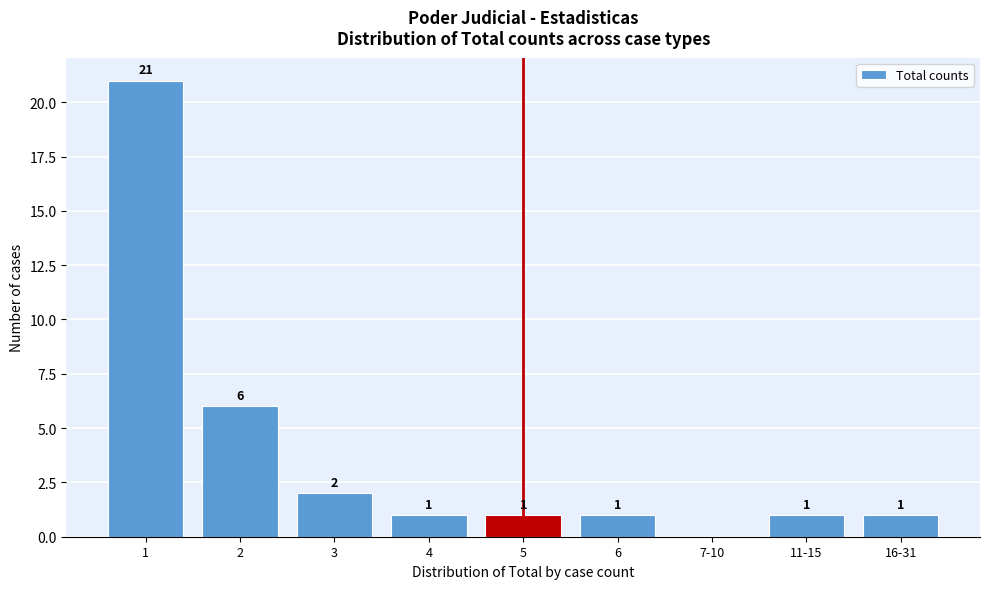

Reading left to right, list all the values displayed in this chart.

1=21	2=6	3=2	4=1	5=1	6=1	7-10=0	11-15=1	16-31=1